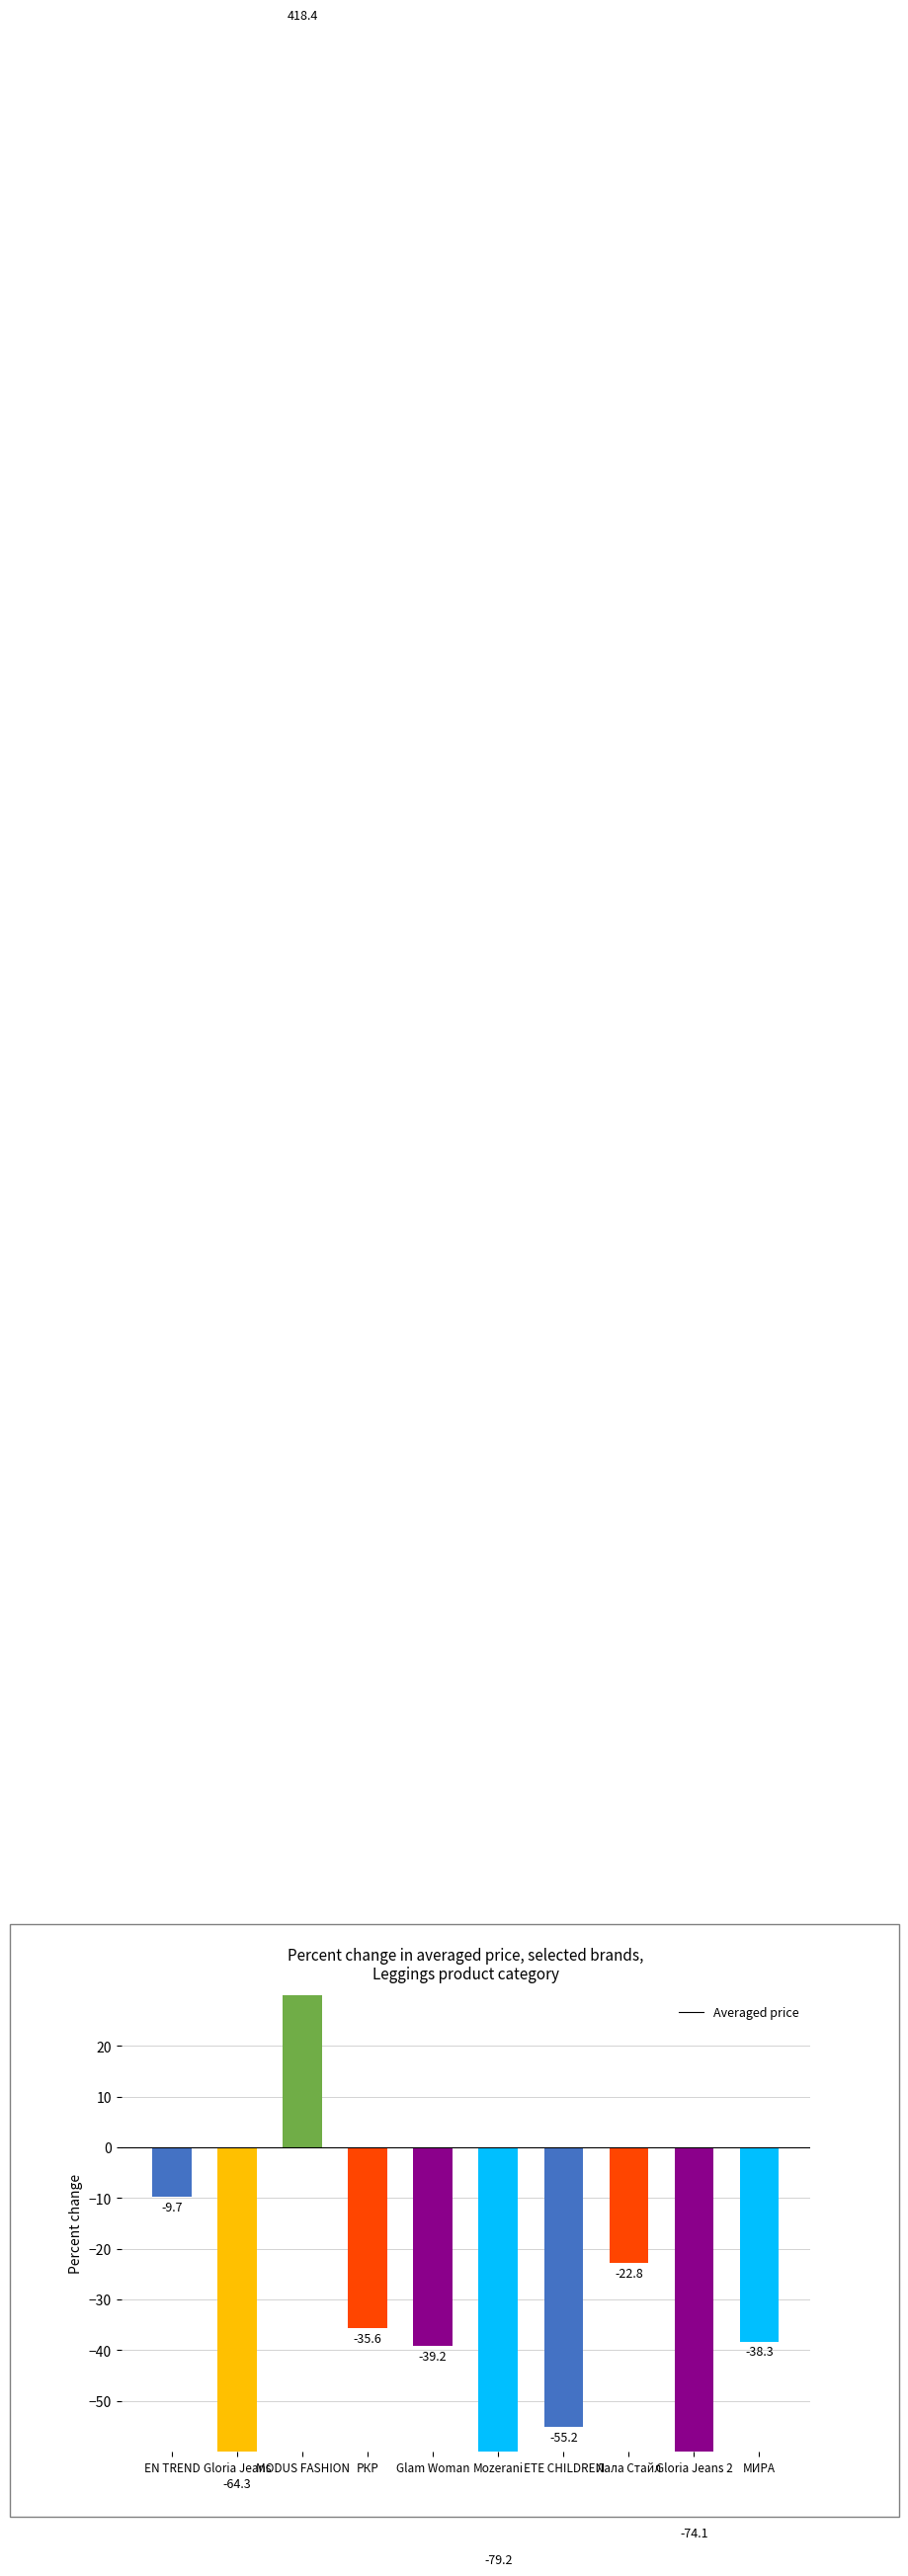

Where is the data nearest to the value 169?

EN TREND